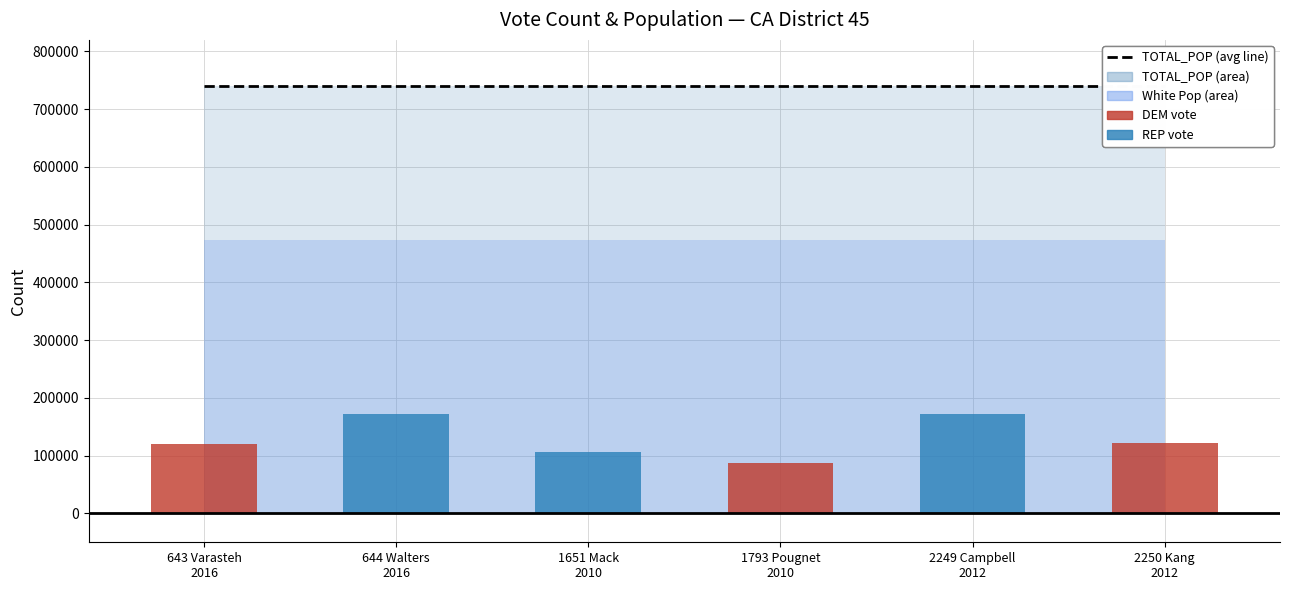

What is the label of the 6th bar from the left?

2250 Kang
2012